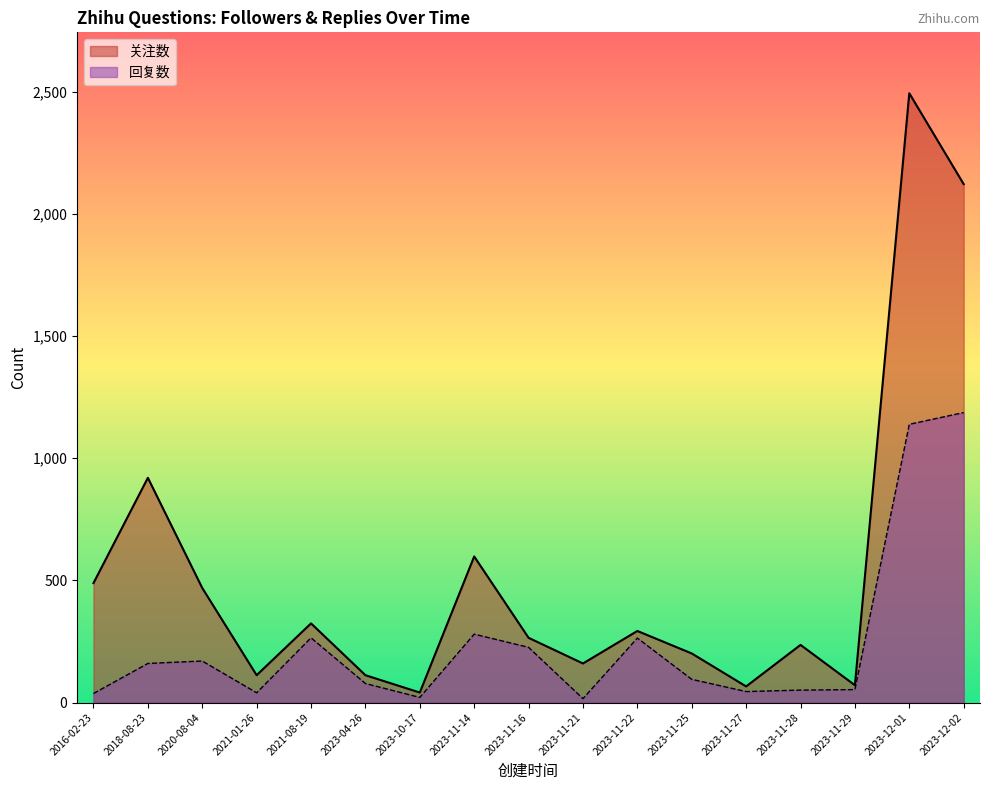

What is the difference between the 回复数 values at 2023-12-02 and 2023-11-28?

1136